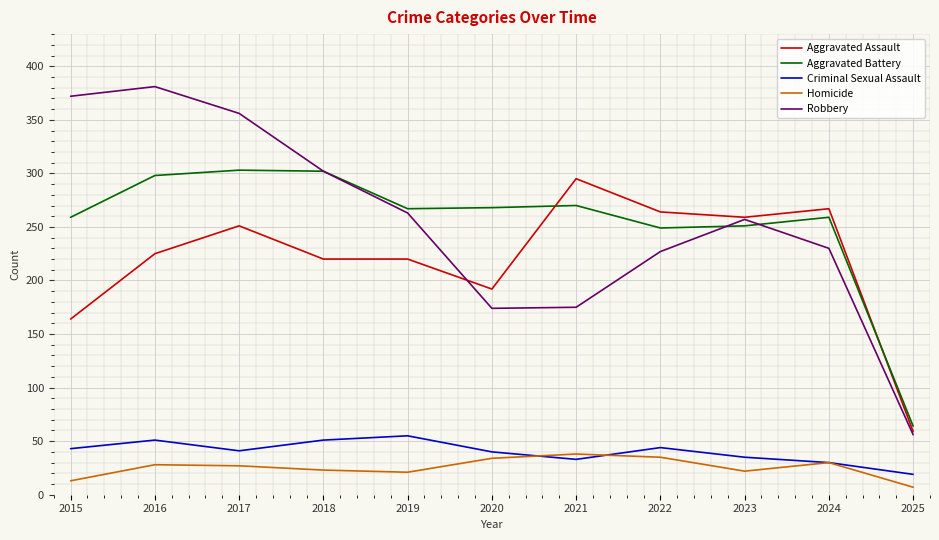

At 2016, list the series in order from smallest to largest.

Homicide, Criminal Sexual Assault, Aggravated Assault, Aggravated Battery, Robbery